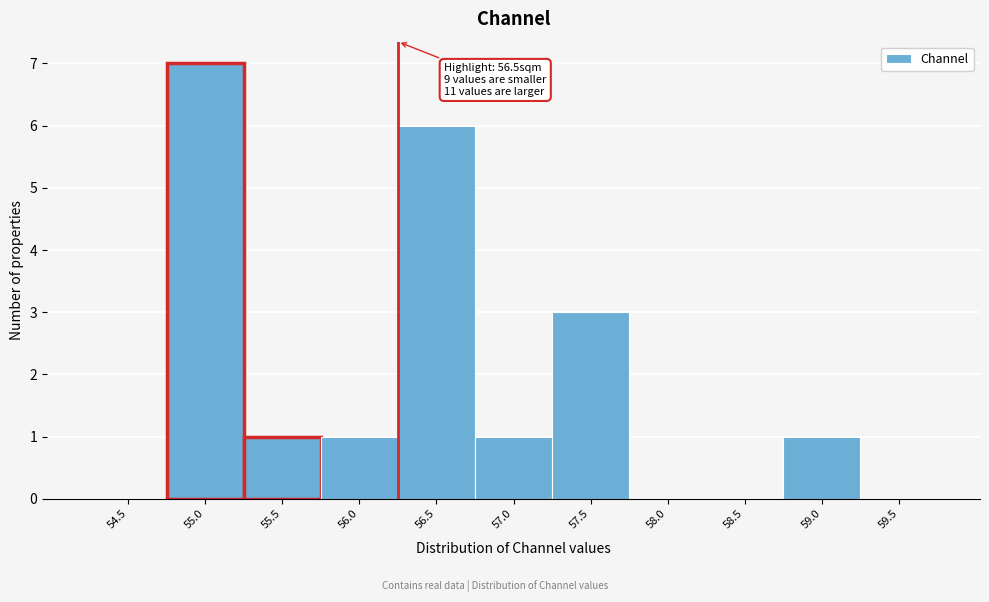

Reading left to right, extract all data points from this chart.

54.5=0	55.0=7	55.5=1	56.0=1	56.5=6	57.0=1	57.5=3	58.0=0	58.5=0	59.0=1	59.5=0